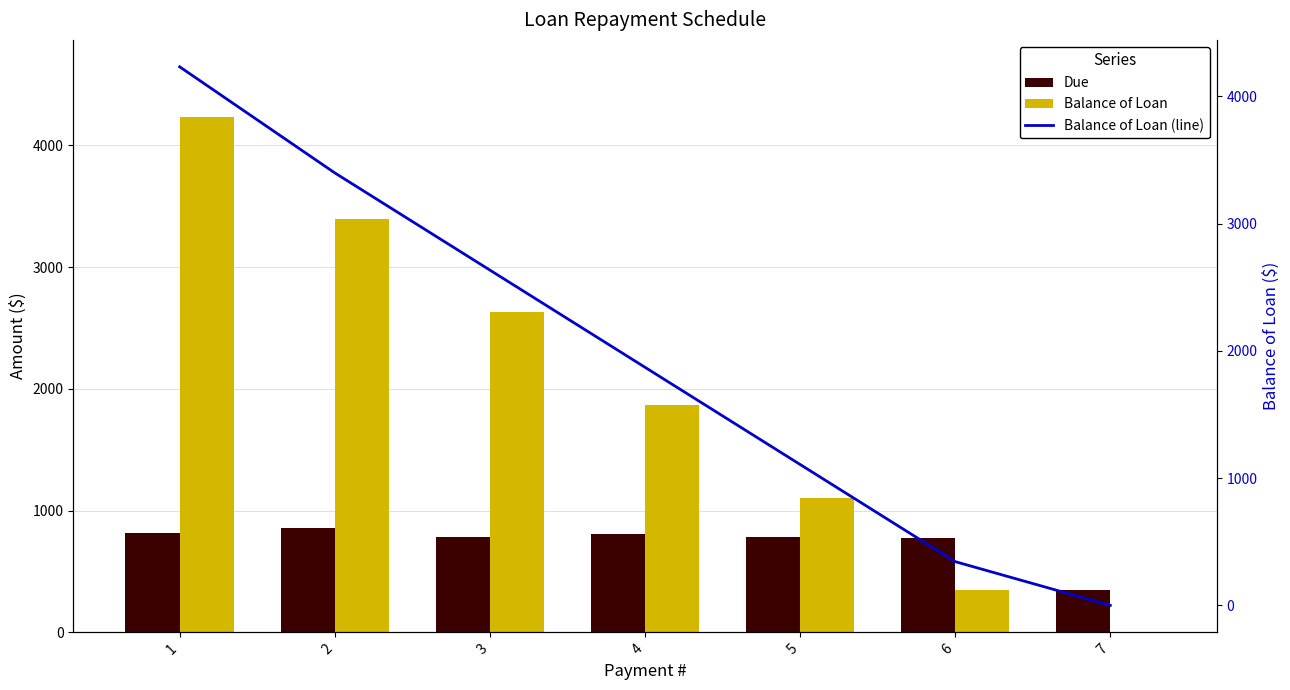

Rank the categories by Due value from highest to lowest.

2, 1, 4, 3, 5, 6, 7